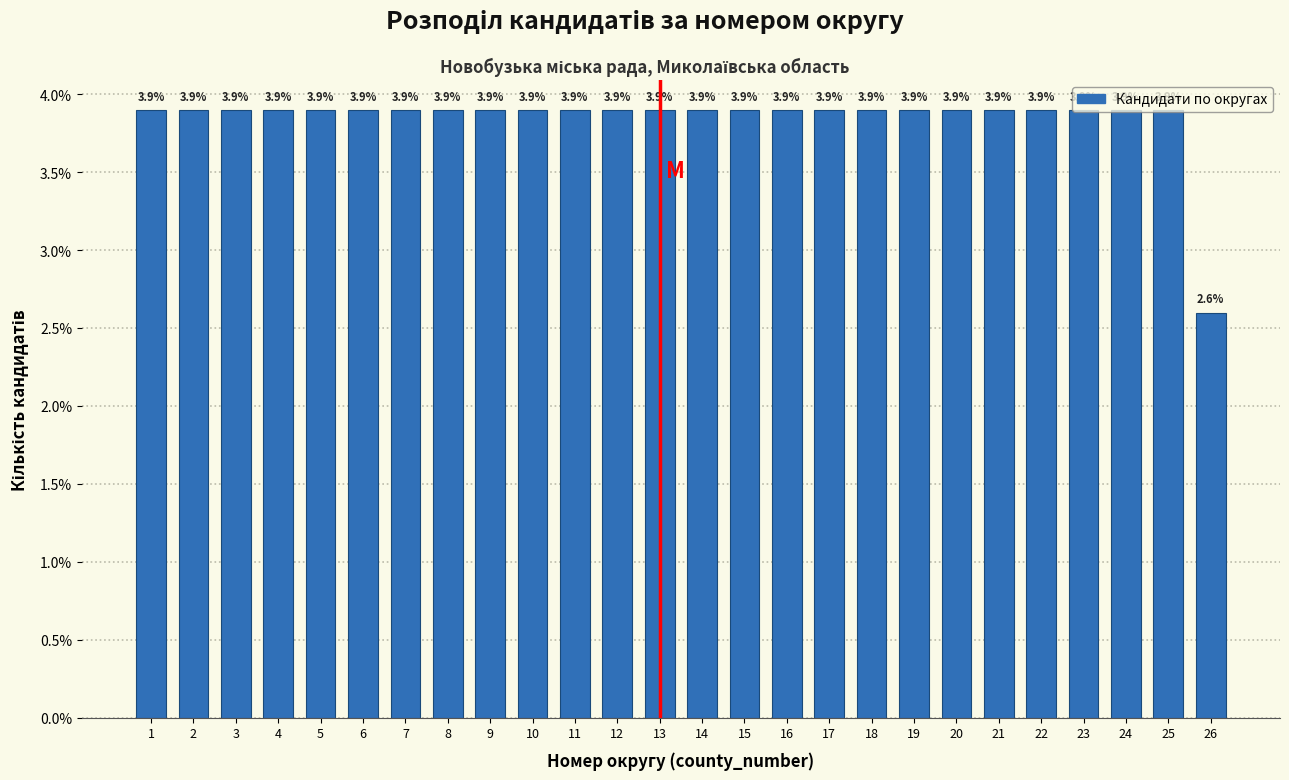

What is the ratio of the value at 15 to the value at 14?

1.0